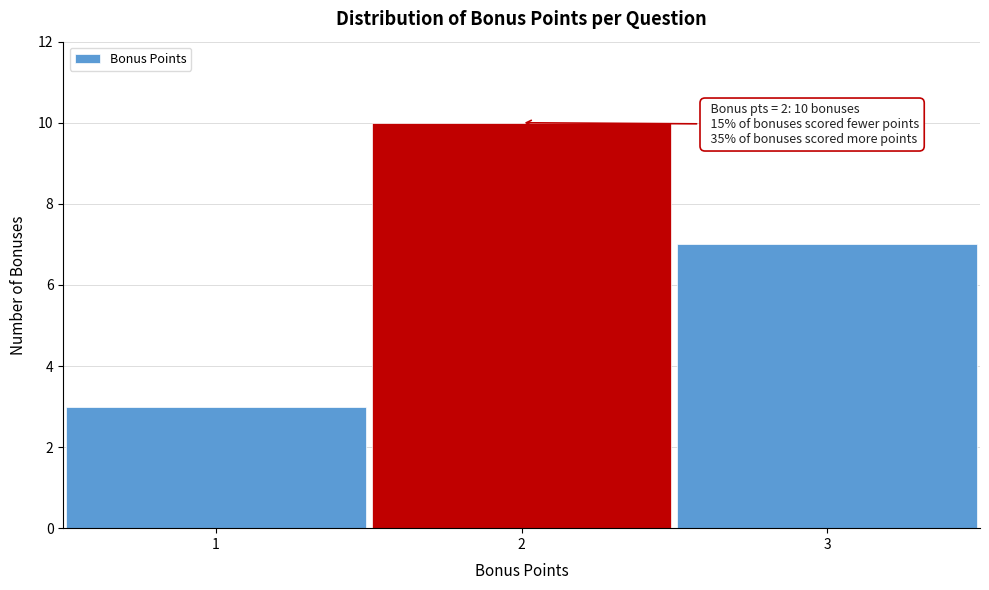

Over which range of the x-axis is the bar tallest?

1.5 to 2.5